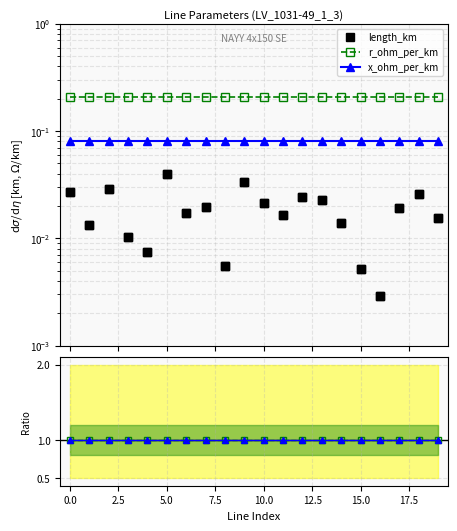

The r_ohm_per_km ratio series shows 1.6 at 11. True or false?

False